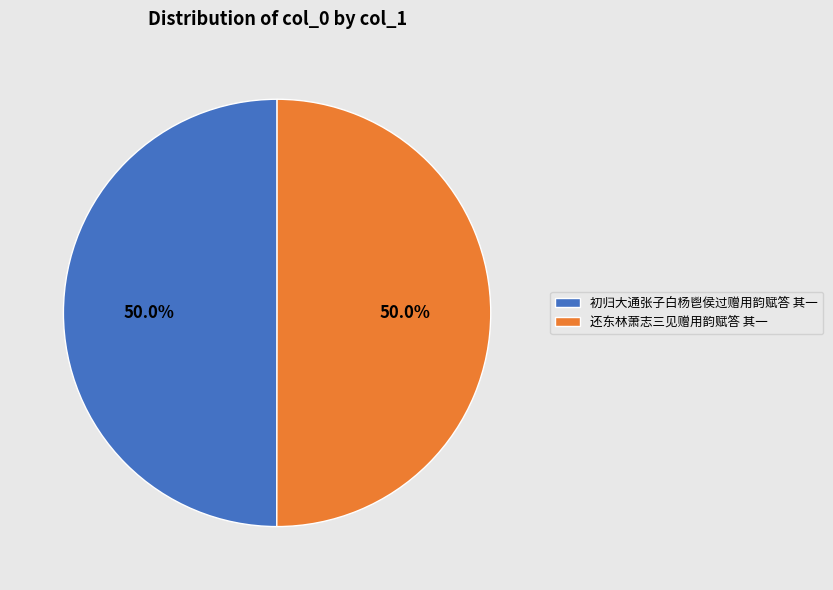

What is the ratio of the value at 还东林萧志三见赠用韵赋答 其一 to the value at 初归大通张子白杨鬯侯过赠用韵赋答 其一?

1.0